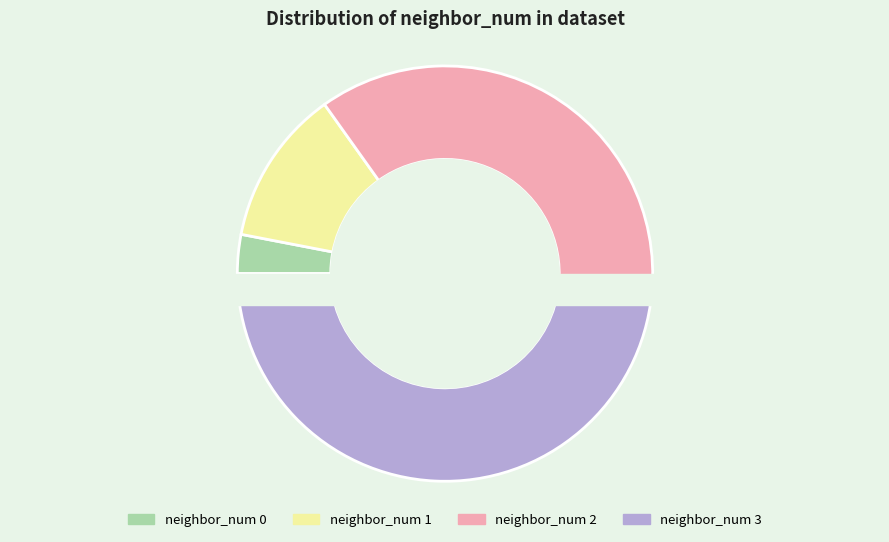

True or false: 2 accounts for 36% of the total.

True